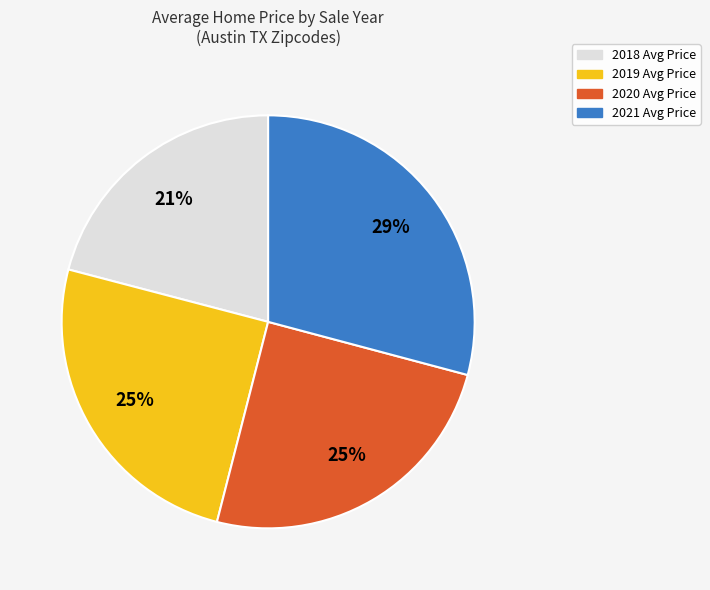

Is there a majority slice in this chart?

No